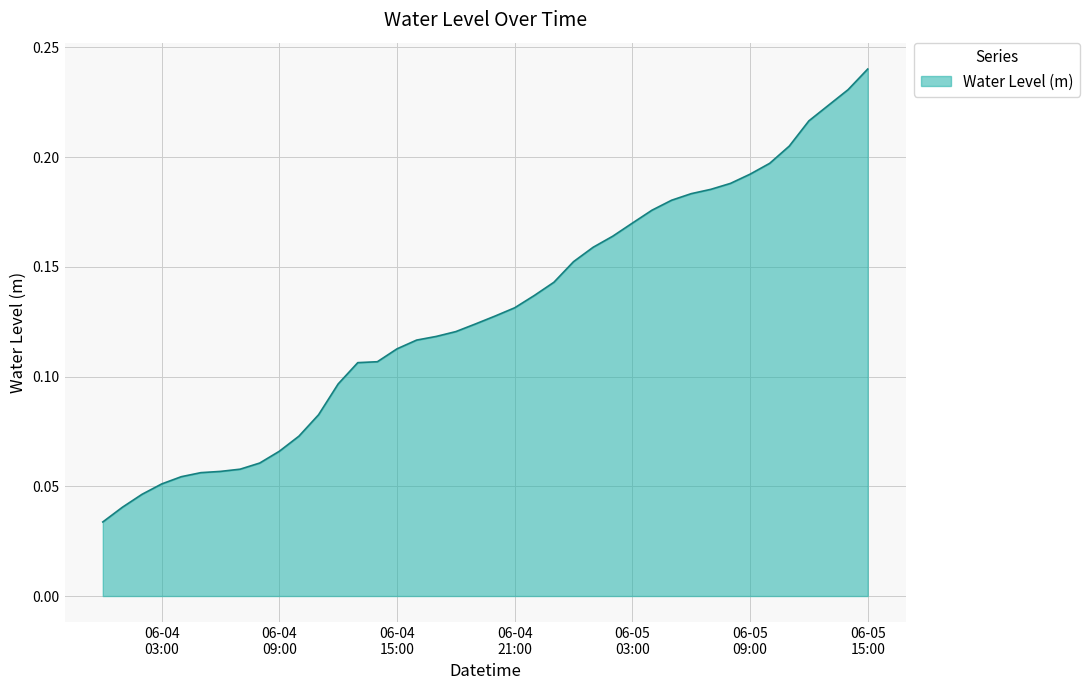

How many lines are shown in the chart?

1